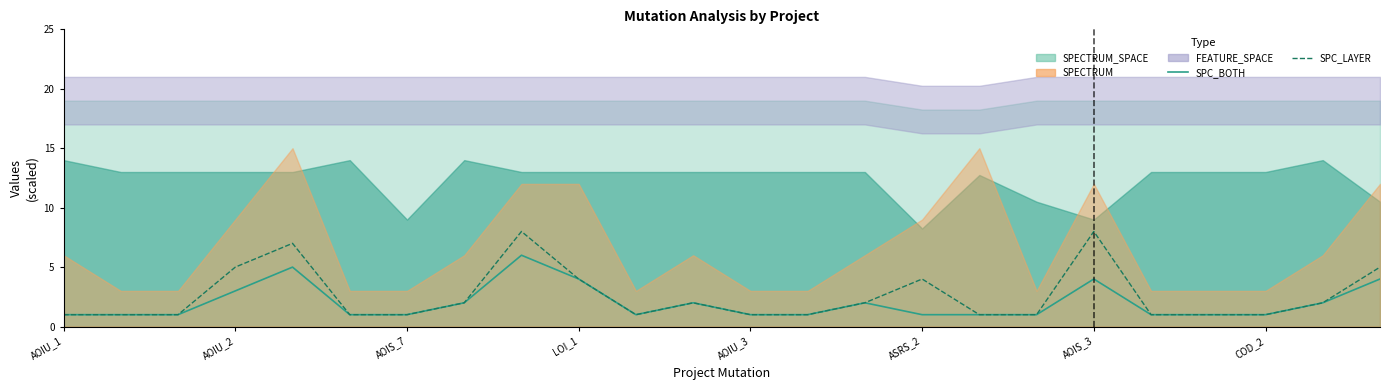

True or false: SPC_LAYER and SPC_BOTH cross at least once.

False